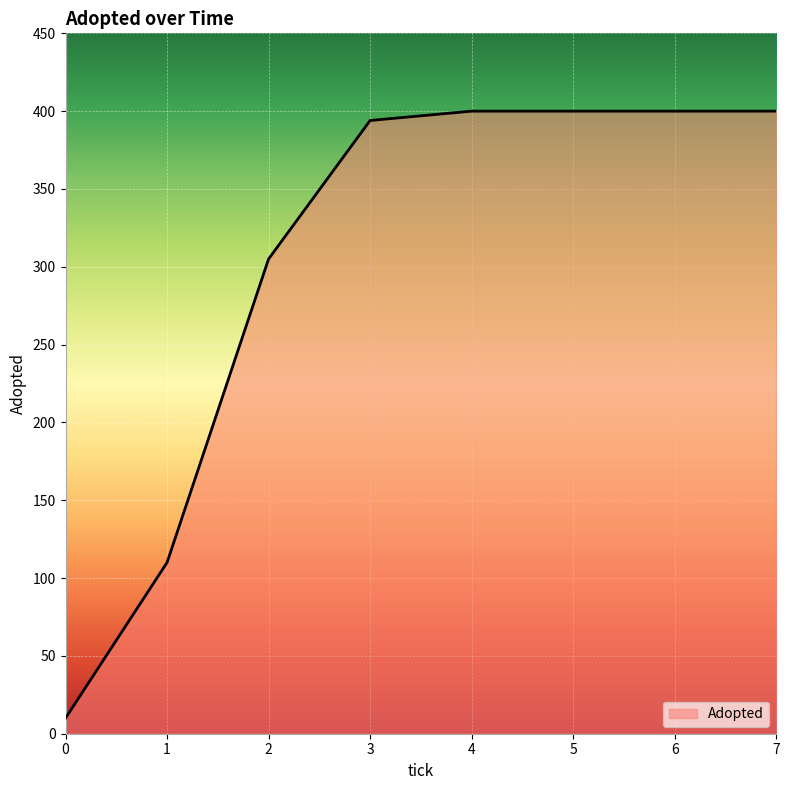

Between 5 and 1, which is larger?

5